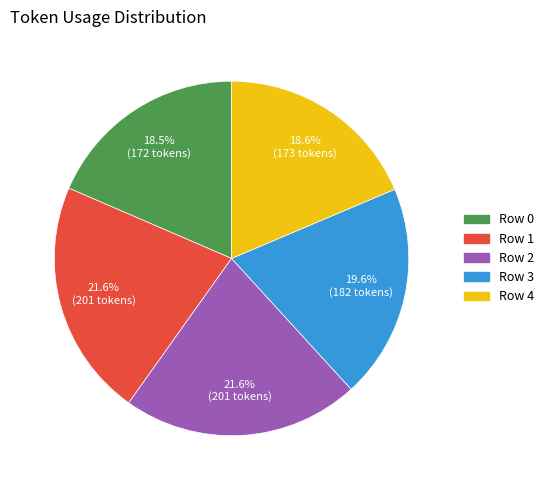

How much of the chart is everything except Row 4?

81.4%